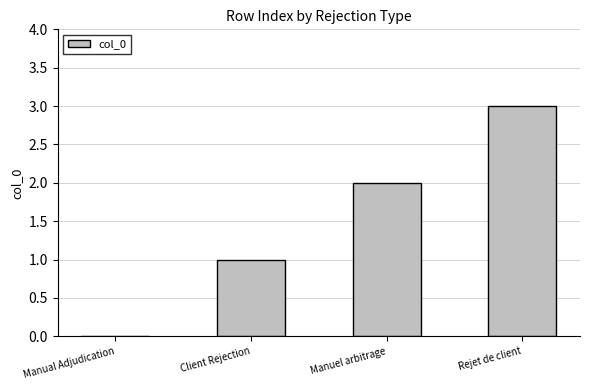

Reading left to right, list all the values displayed in this chart.

0	1	2	3